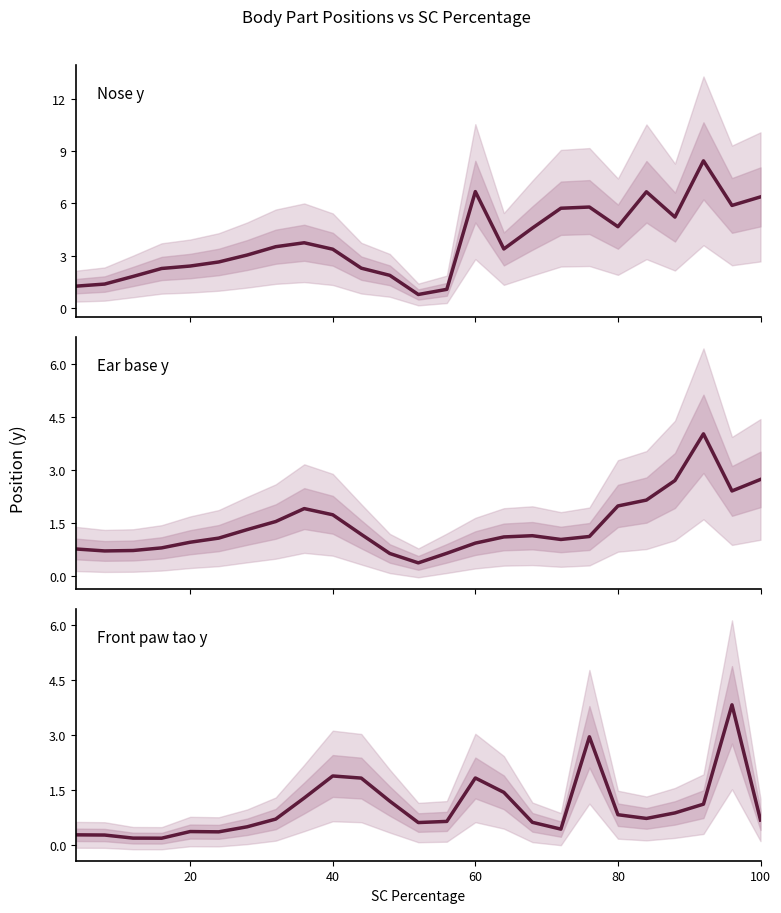

How many interior local valleys does the Ear base y series have?

4